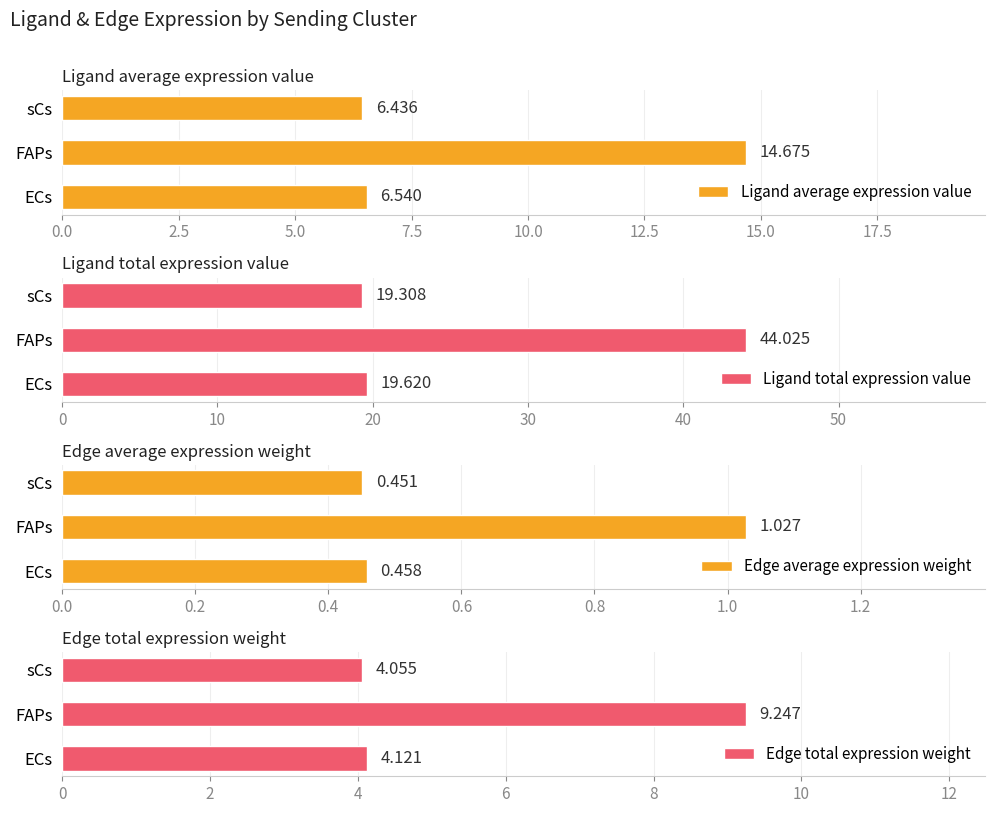

How many bars are there in total?

12